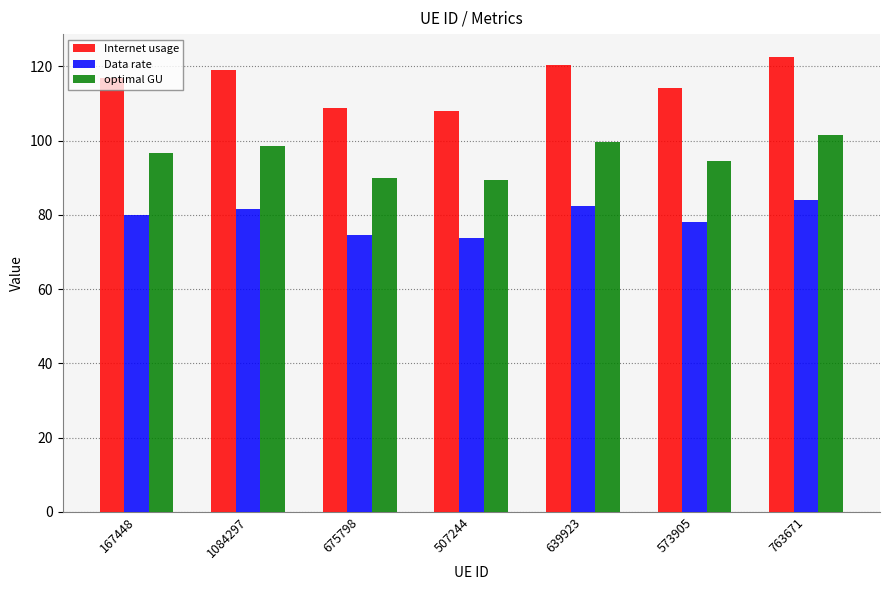

Does the chart contain stacked bars?

No